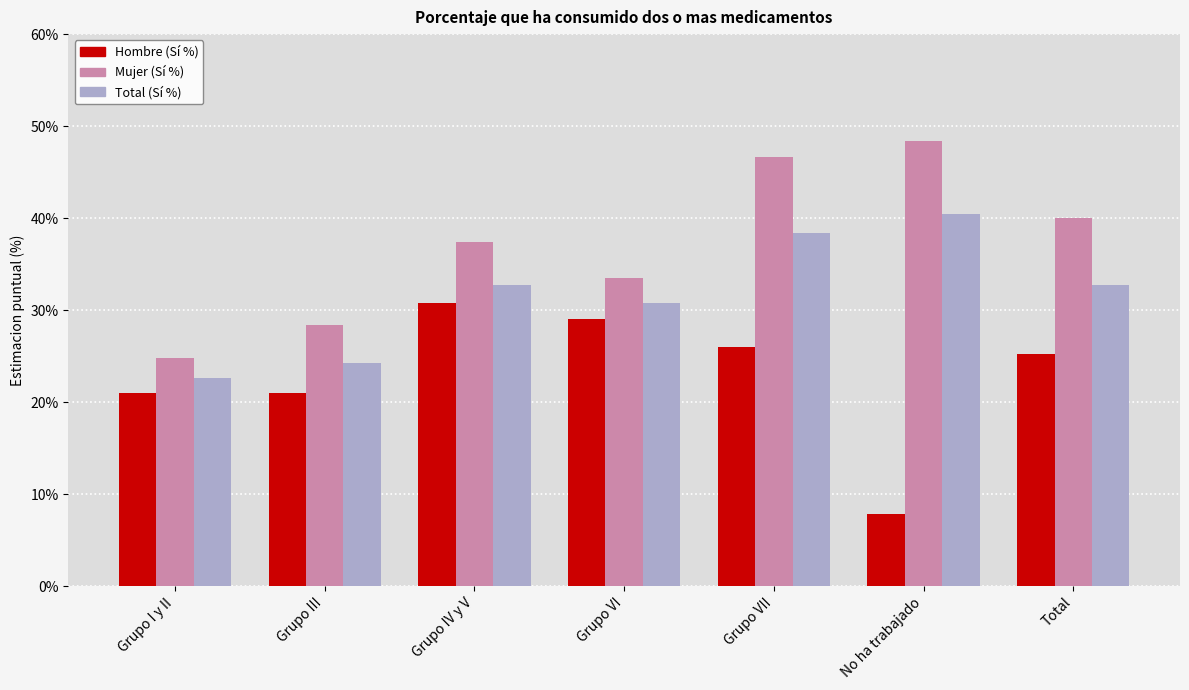

How many bars are there in total?

21